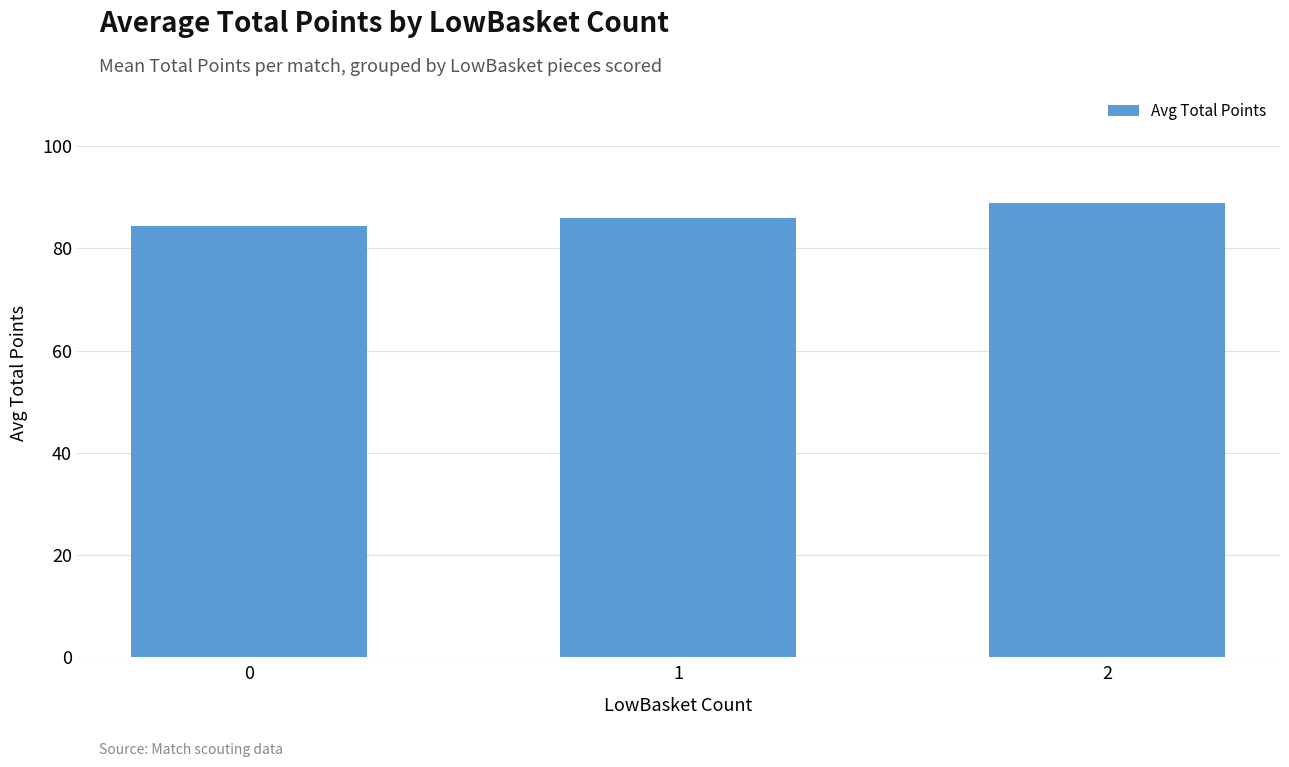

Reading left to right, transcribe all the data shown in this chart.

84.4	86.0	89.0